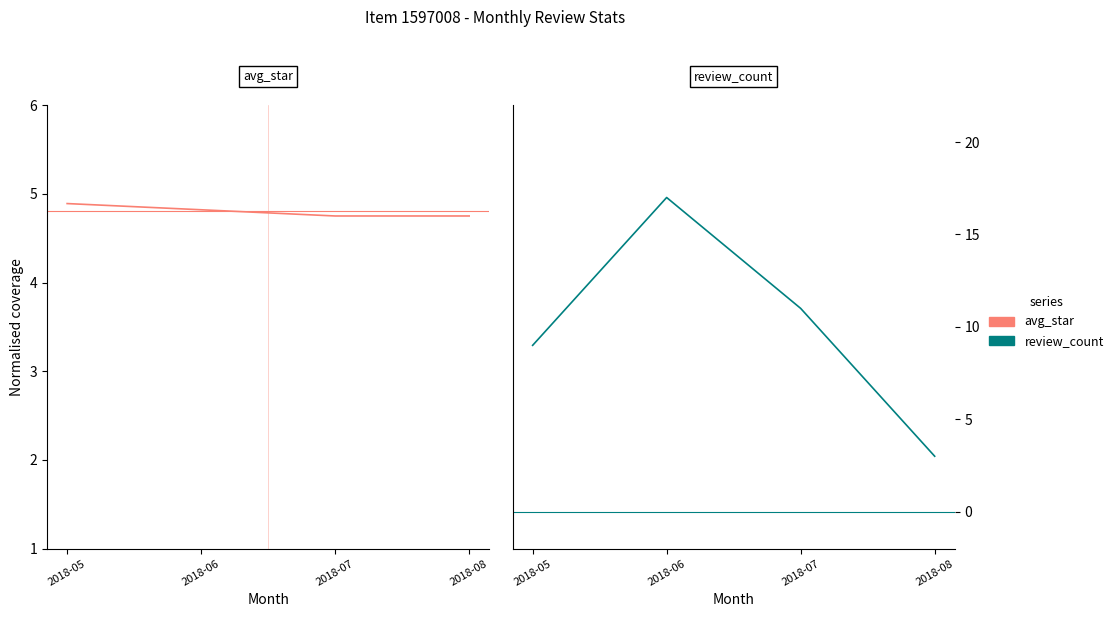

What is the average value of the avg_star series?

4.8